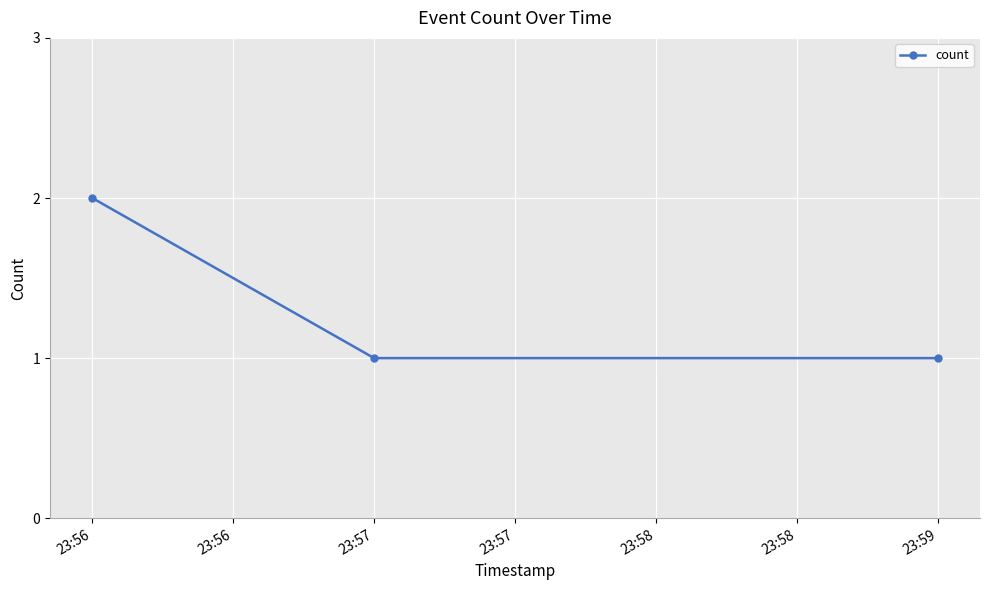

Reading right to left, list all the values displayed in this chart.

1	1	2